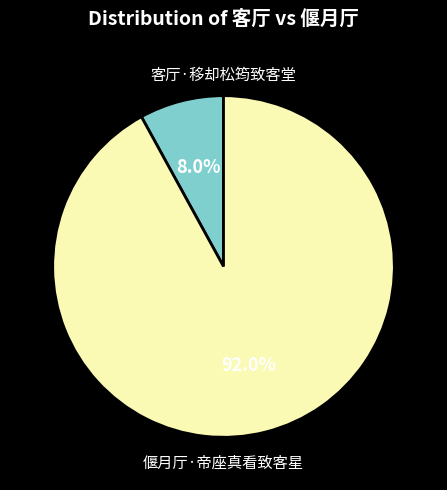

How many slices are in this pie chart?

2